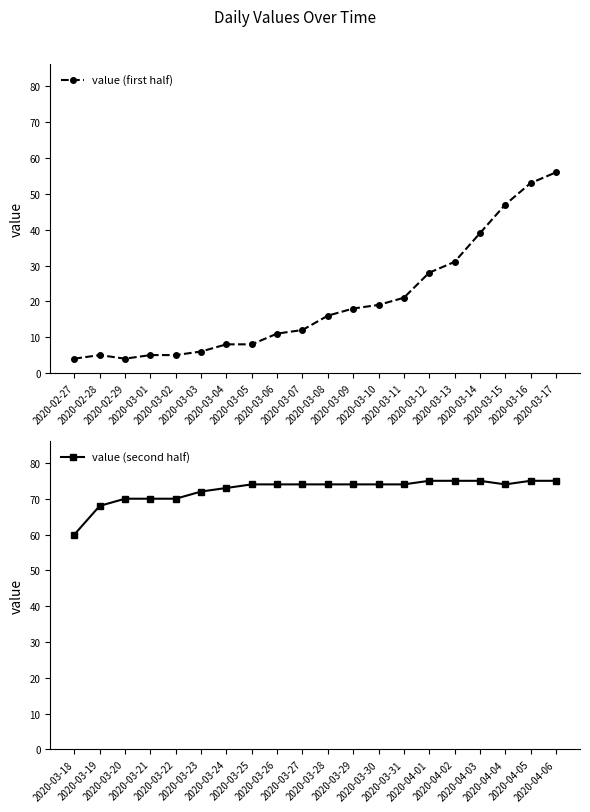

What is the minimum value for value (first half)?

4